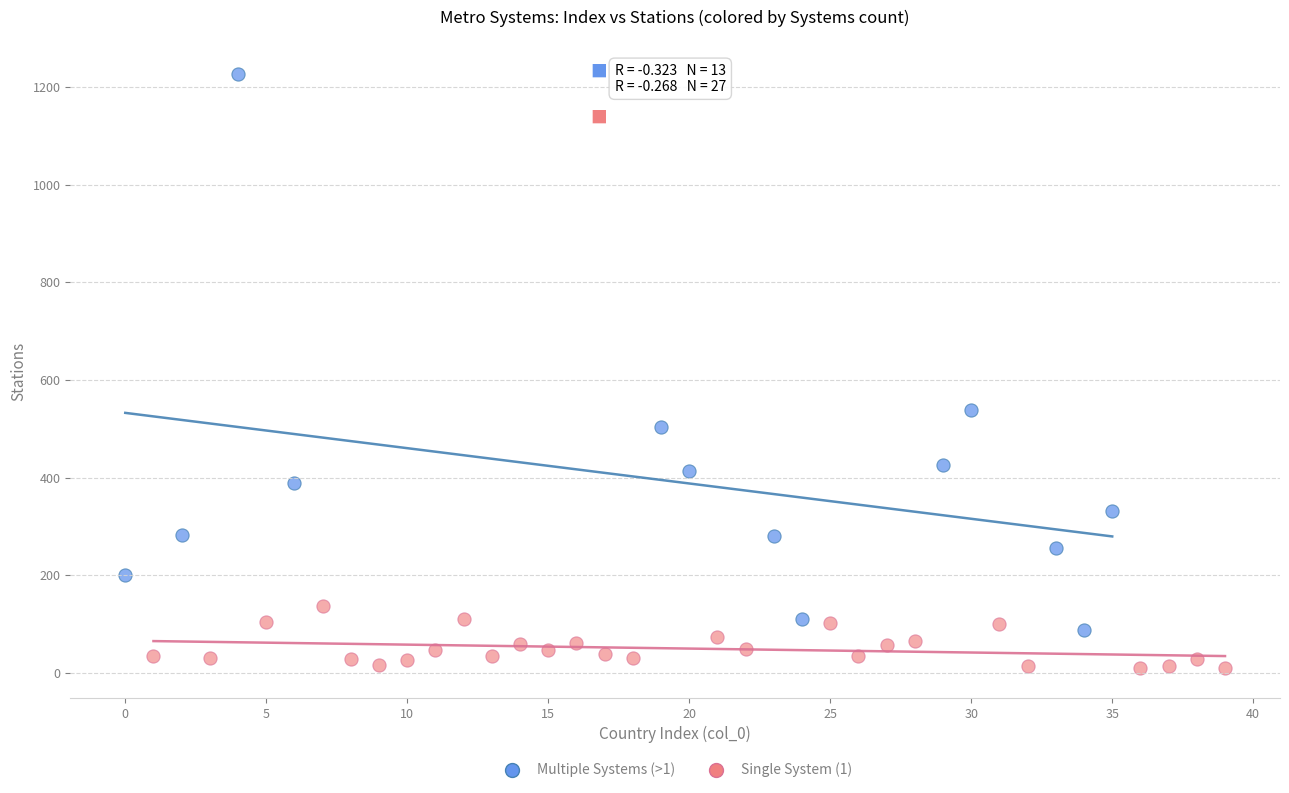

What are all the series names shown in the legend?

Multiple Systems (>1), Single System (1)